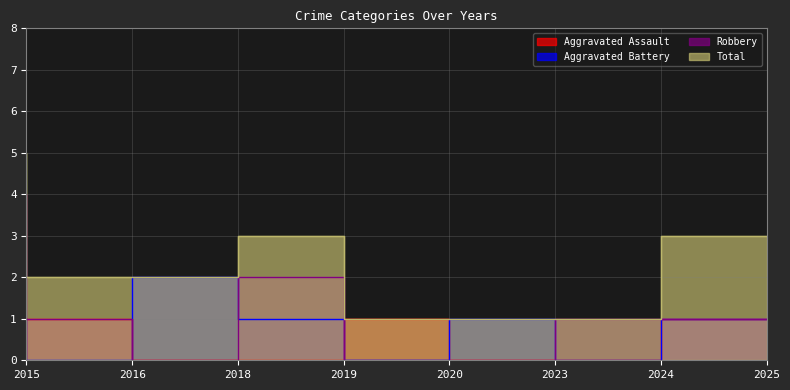

At 2016, list the series in order from largest to smallest.

Total, Aggravated Assault, Robbery, Aggravated Battery